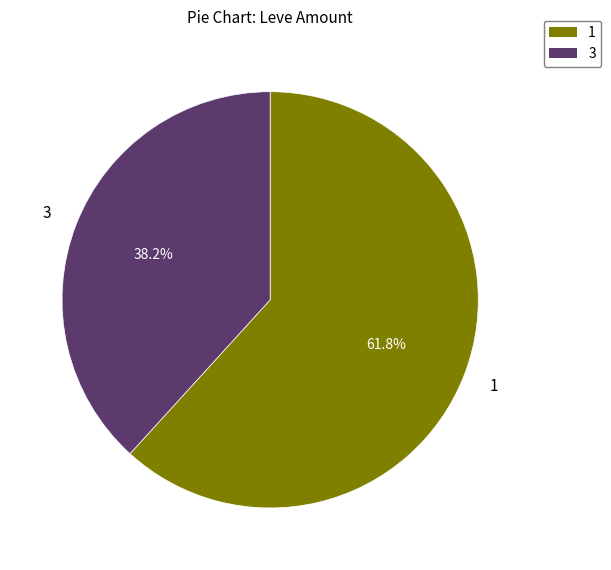

How many slices are in this pie chart?

2